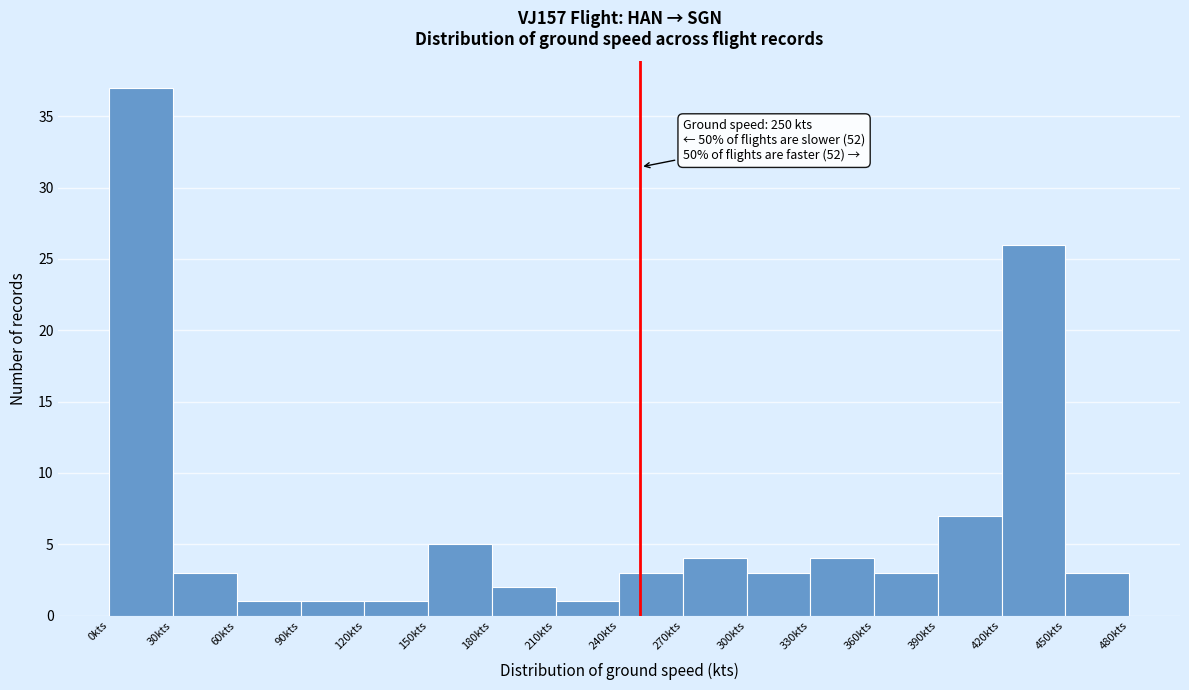

Over which range of the x-axis is the bar tallest?

0 to 30